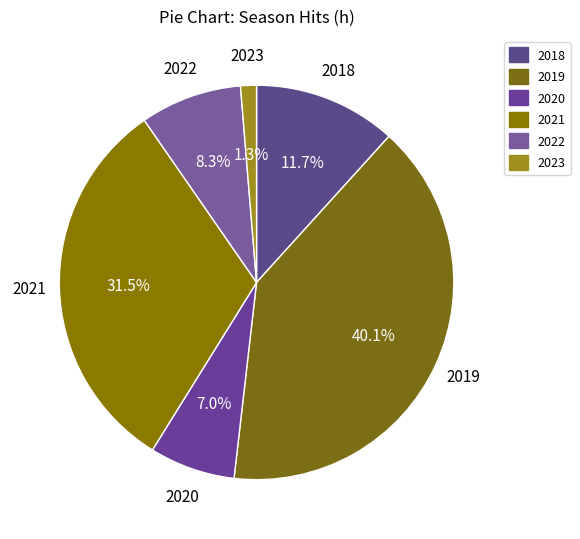

Which category has the biggest portion of the pie?

2019